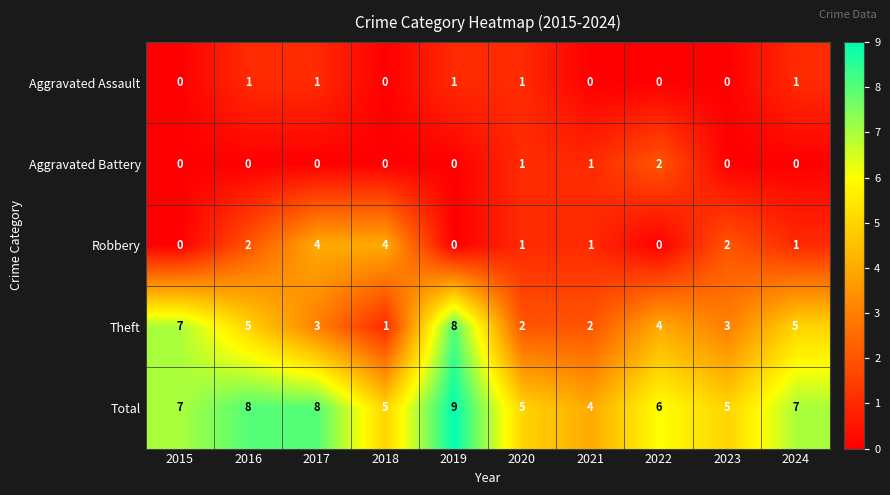

List the series in order of their peak value, lowest first.

Aggravated Assault, Aggravated Battery, Robbery, Theft, Total